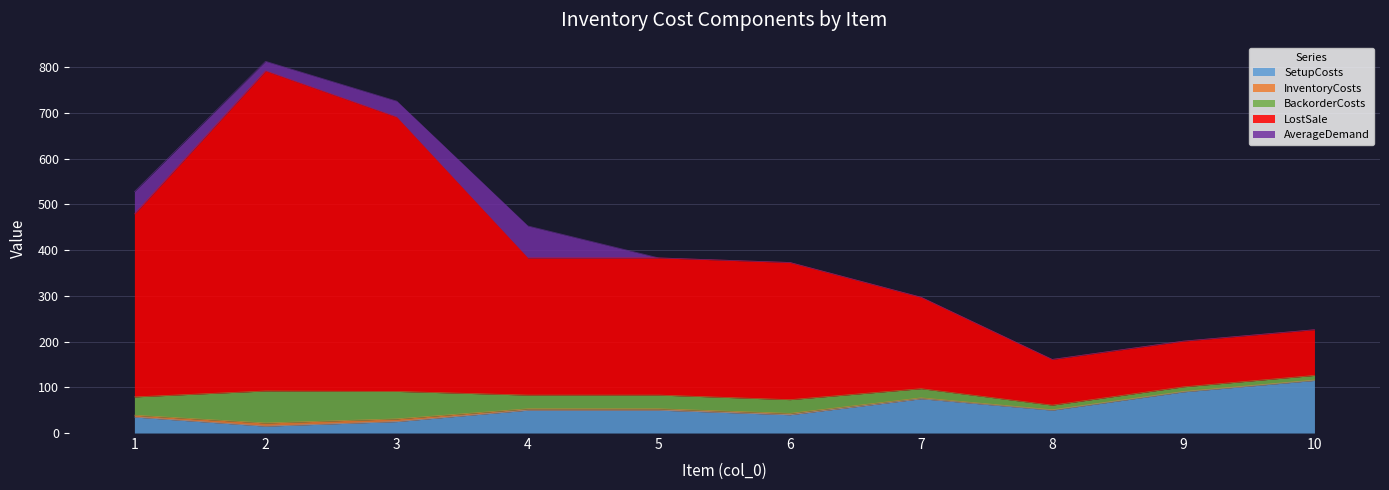

Does the chart display data point markers on the line(s)?

No